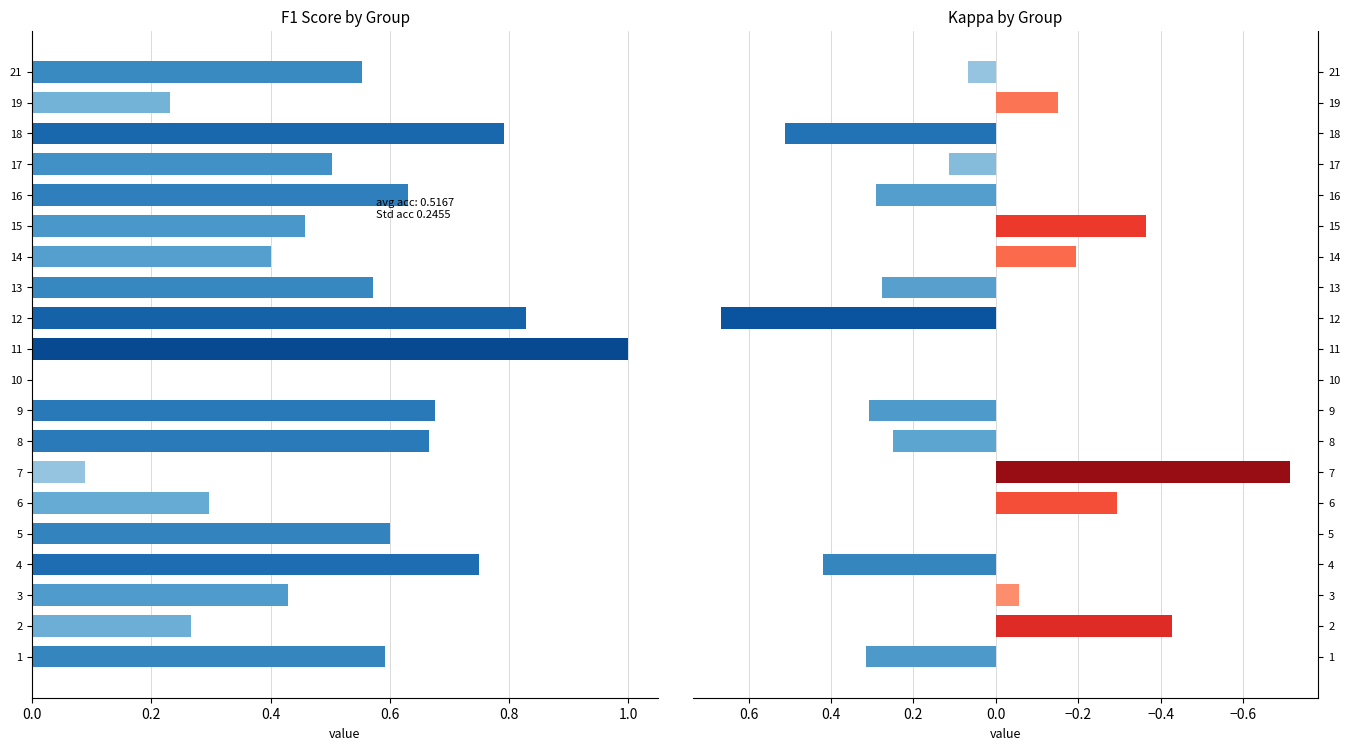

Is the value of f1 at 5 greater than the value of kappa at 3?

Yes